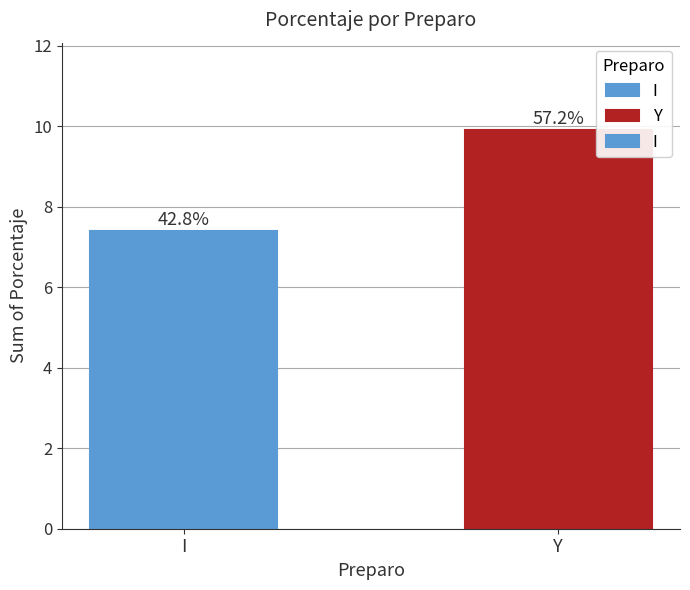

Are the bars horizontal?

No